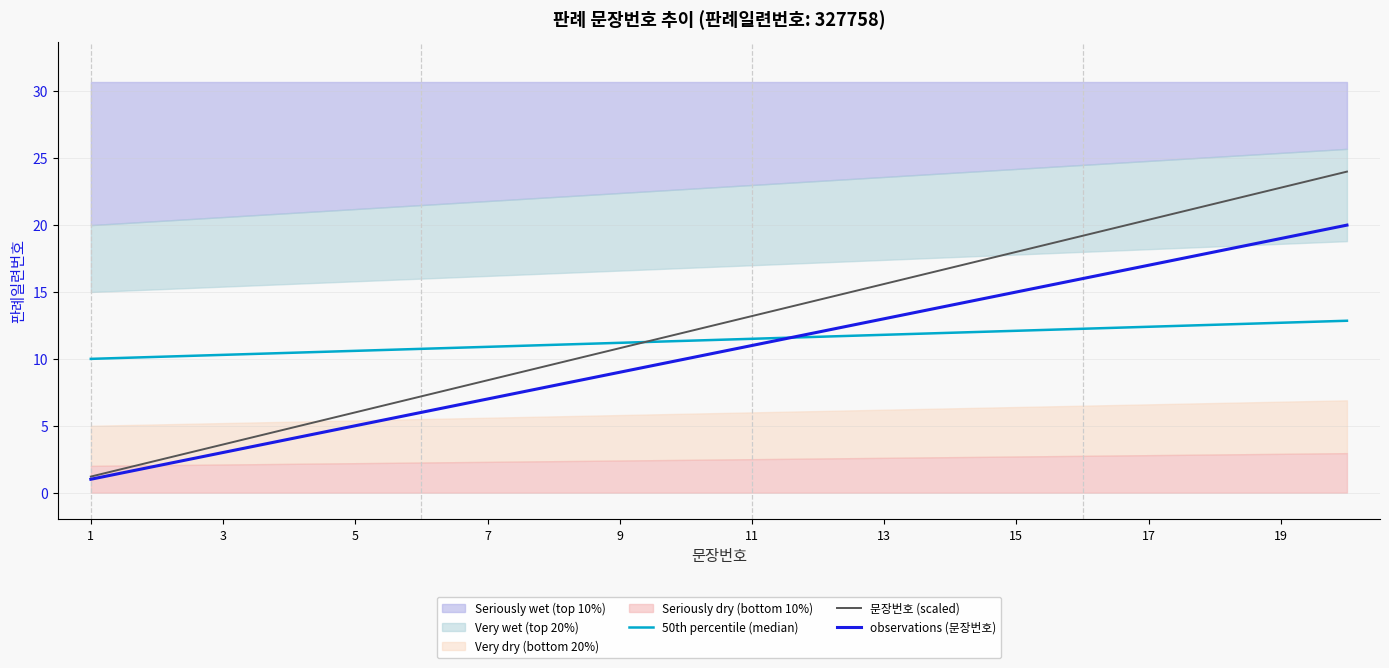

What is the maximum value for 문장번호 (scaled)?

24.0